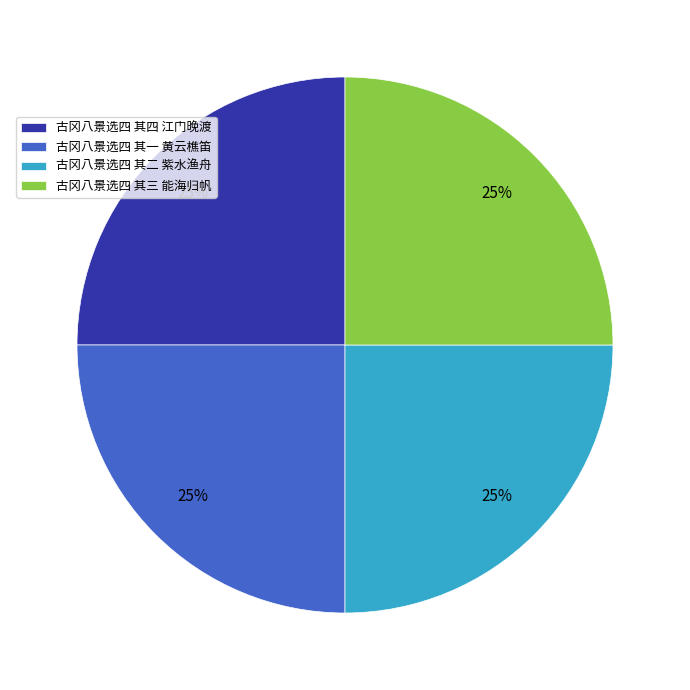

To the nearest percent, what is the combined percentage of 古冈八景选四 其二 紫水渔舟 and 古冈八景选四 其三 能海归帆?

50%